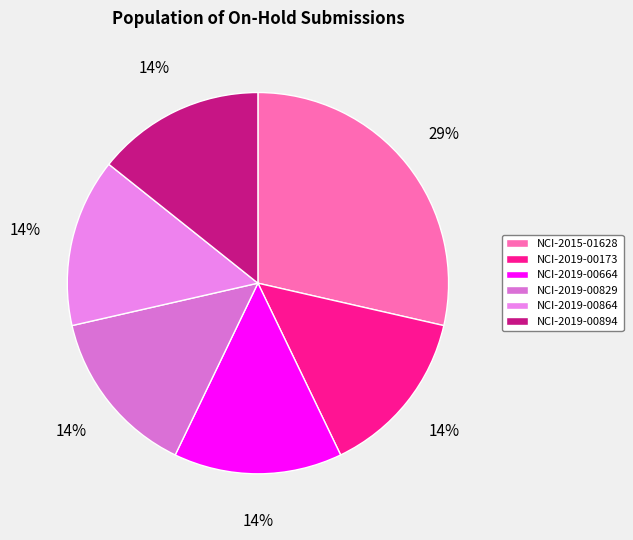

How many slices are in this pie chart?

6